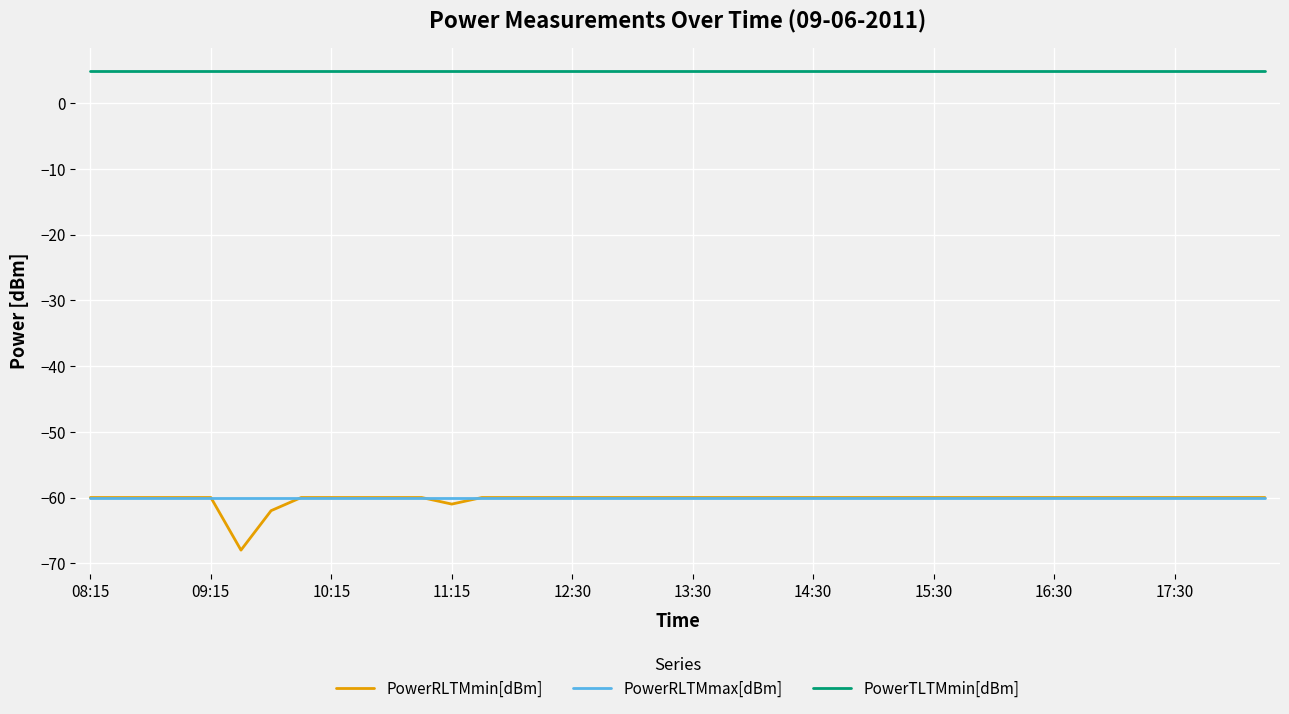

What is the greatest value displayed?

4.8